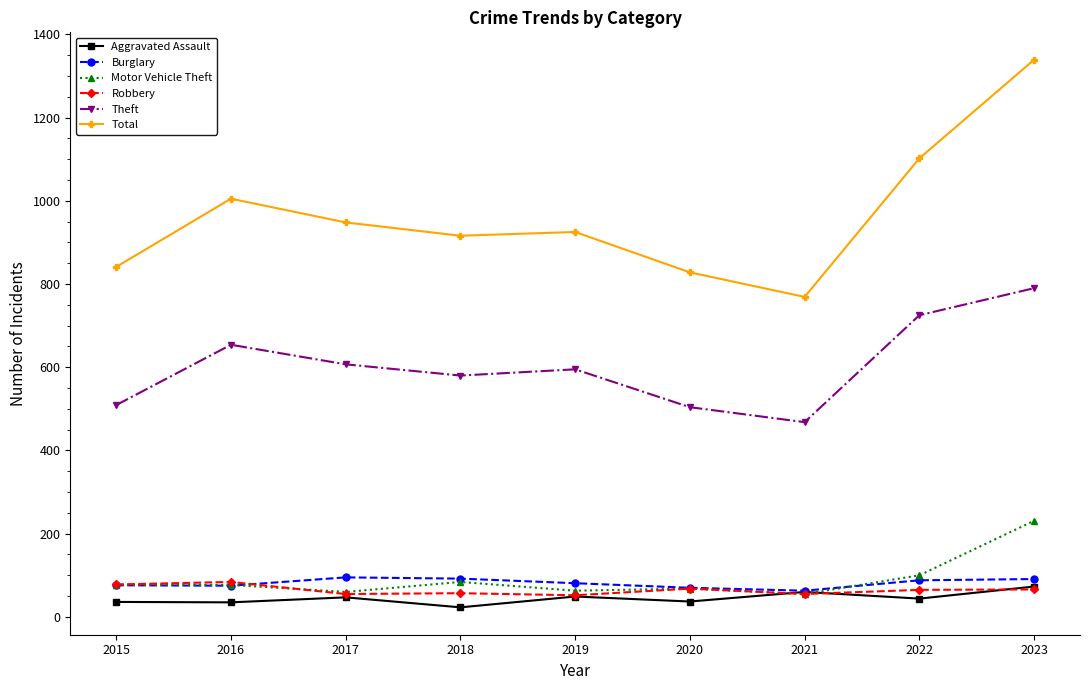

Which series changed the most between 2019 and 2022?

Total